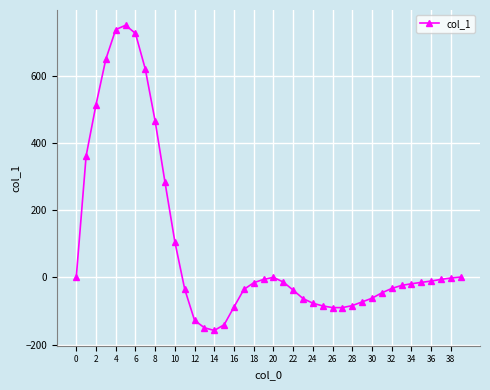

What is the maximum value shown in the chart?

750